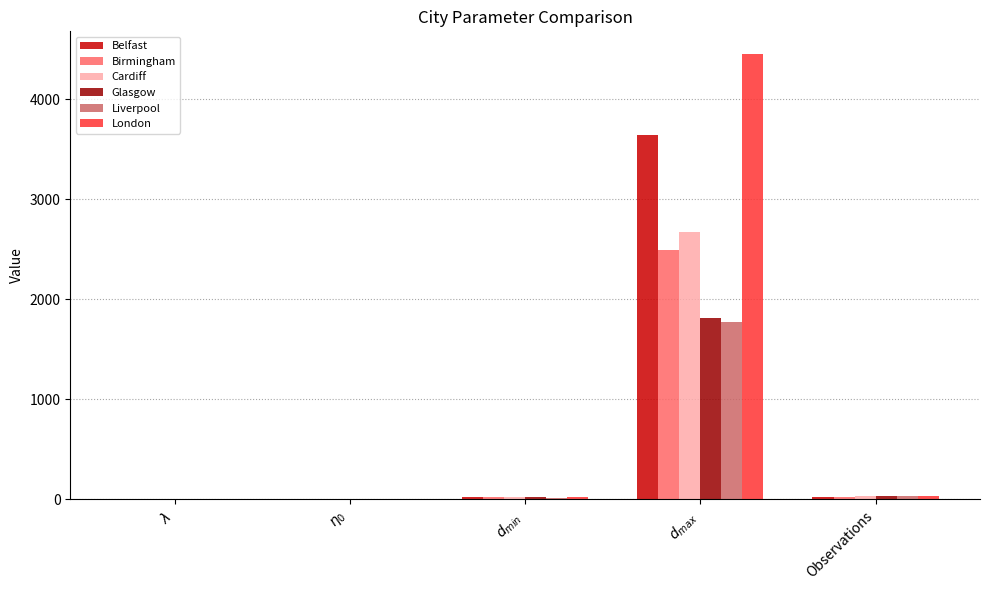

What is the greatest value displayed?

4458.1